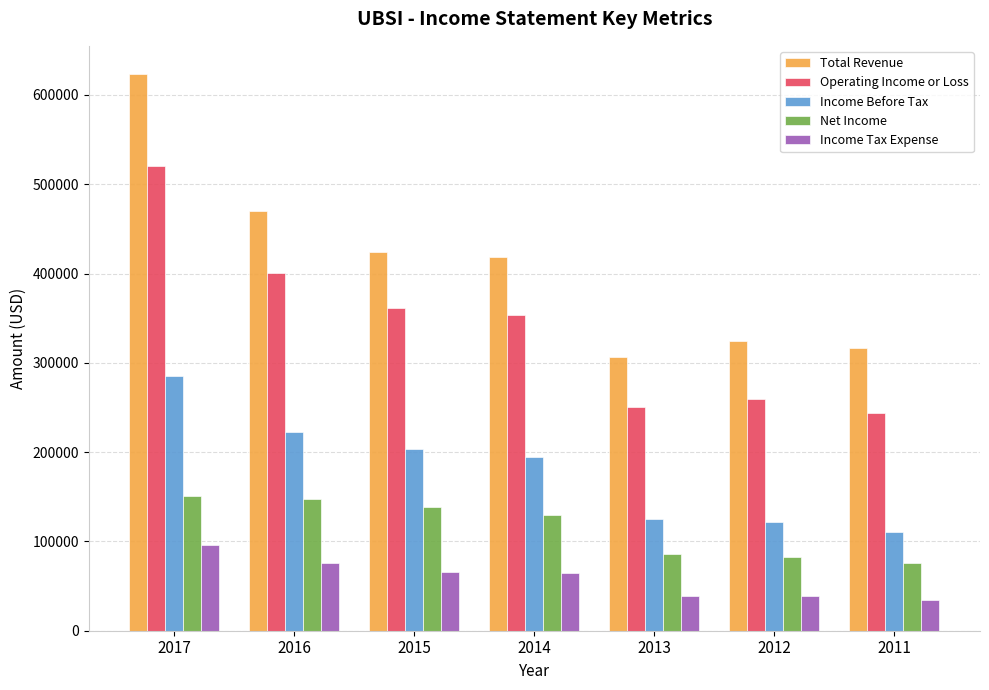

What is the difference between the highest and lowest values at 2013?

266800